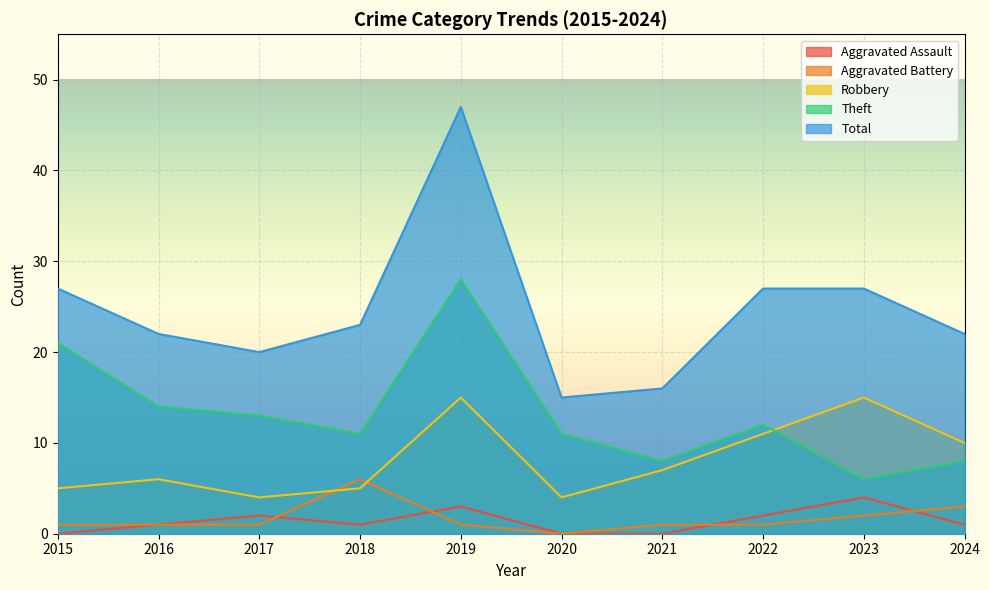

The value of Aggravated Assault at 2022 is 4. True or false?

False